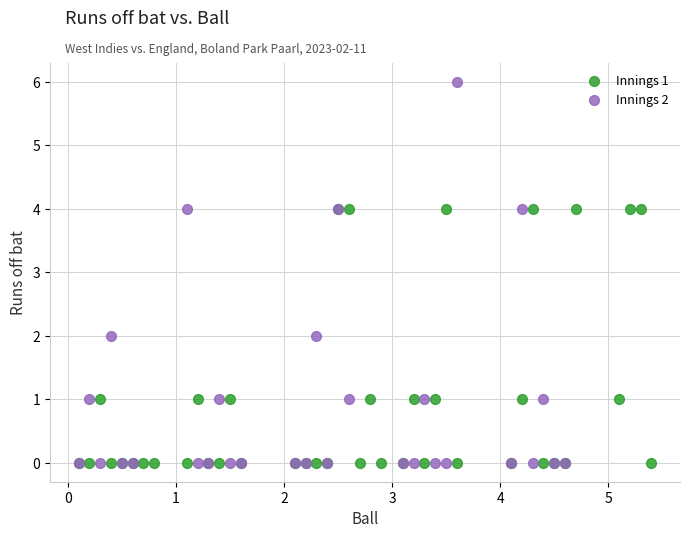

Which series reaches the maximum Y coordinate?

Innings 2